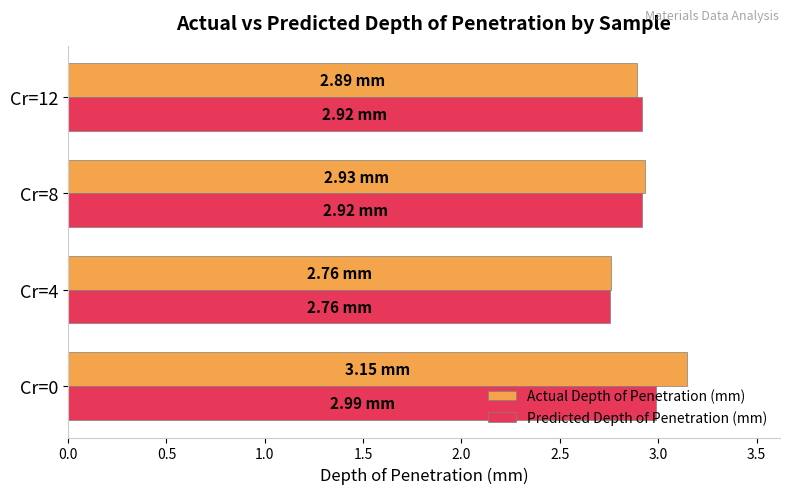

Count the Actual Depth of Penetration (mm) values in the range 2 to 3.

3